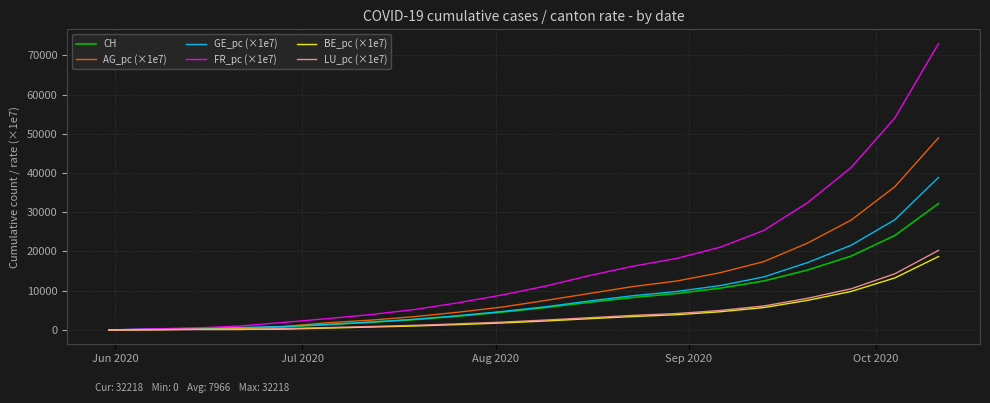

Which series has the largest range (max minus min)?

FR_pc (×1e7)